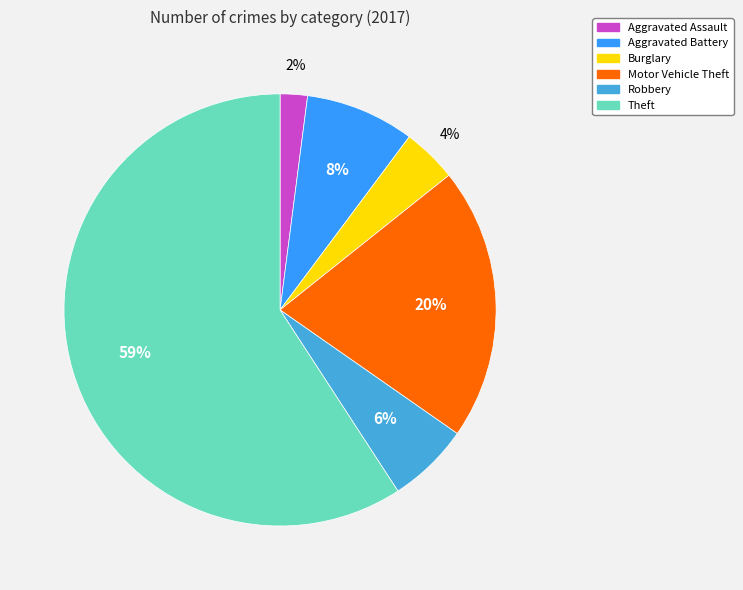

Approximately how many times larger is the value at Burglary compared to Aggravated Battery?

0.5